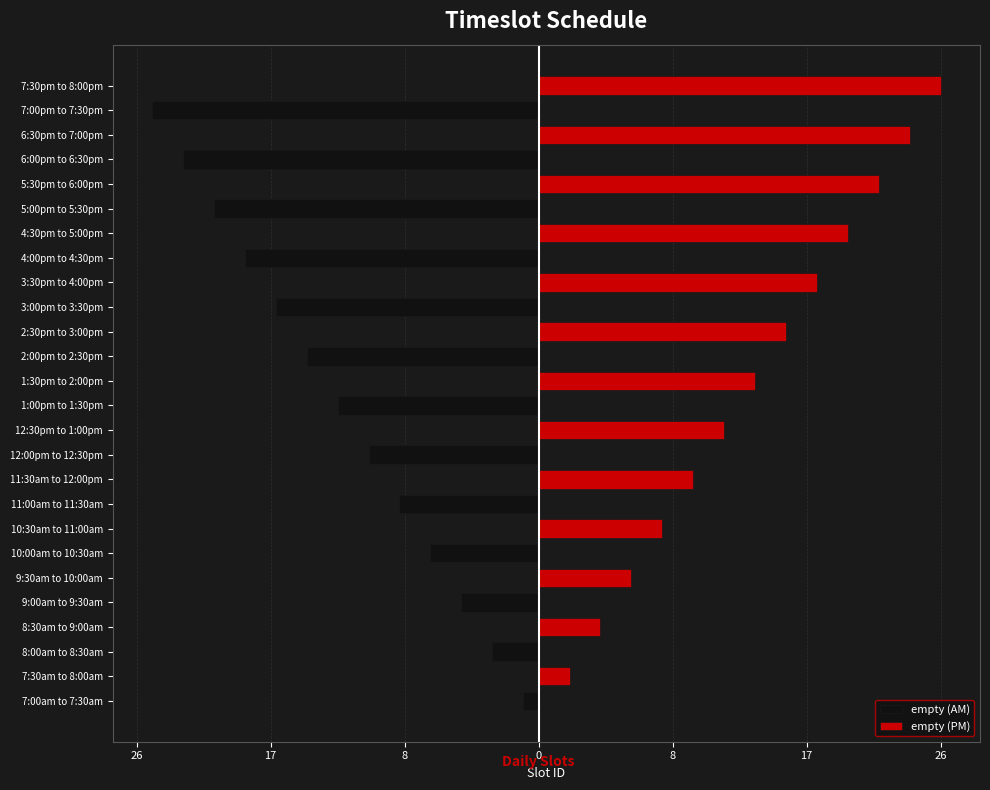

What is the sum of all empty (PM) values?

182